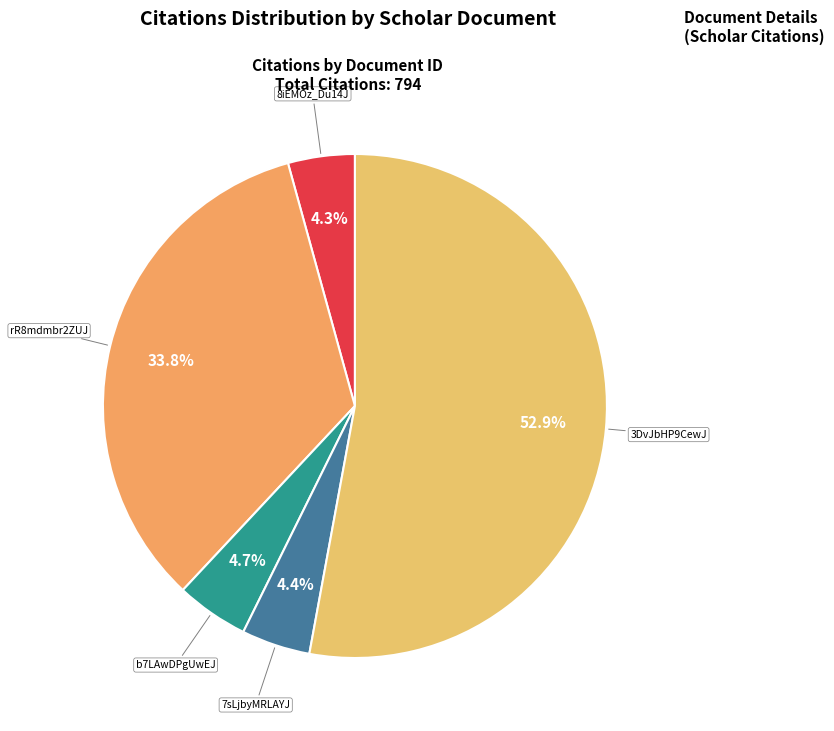

What is the largest slice in the pie chart?

3DvJbHP9CewJ